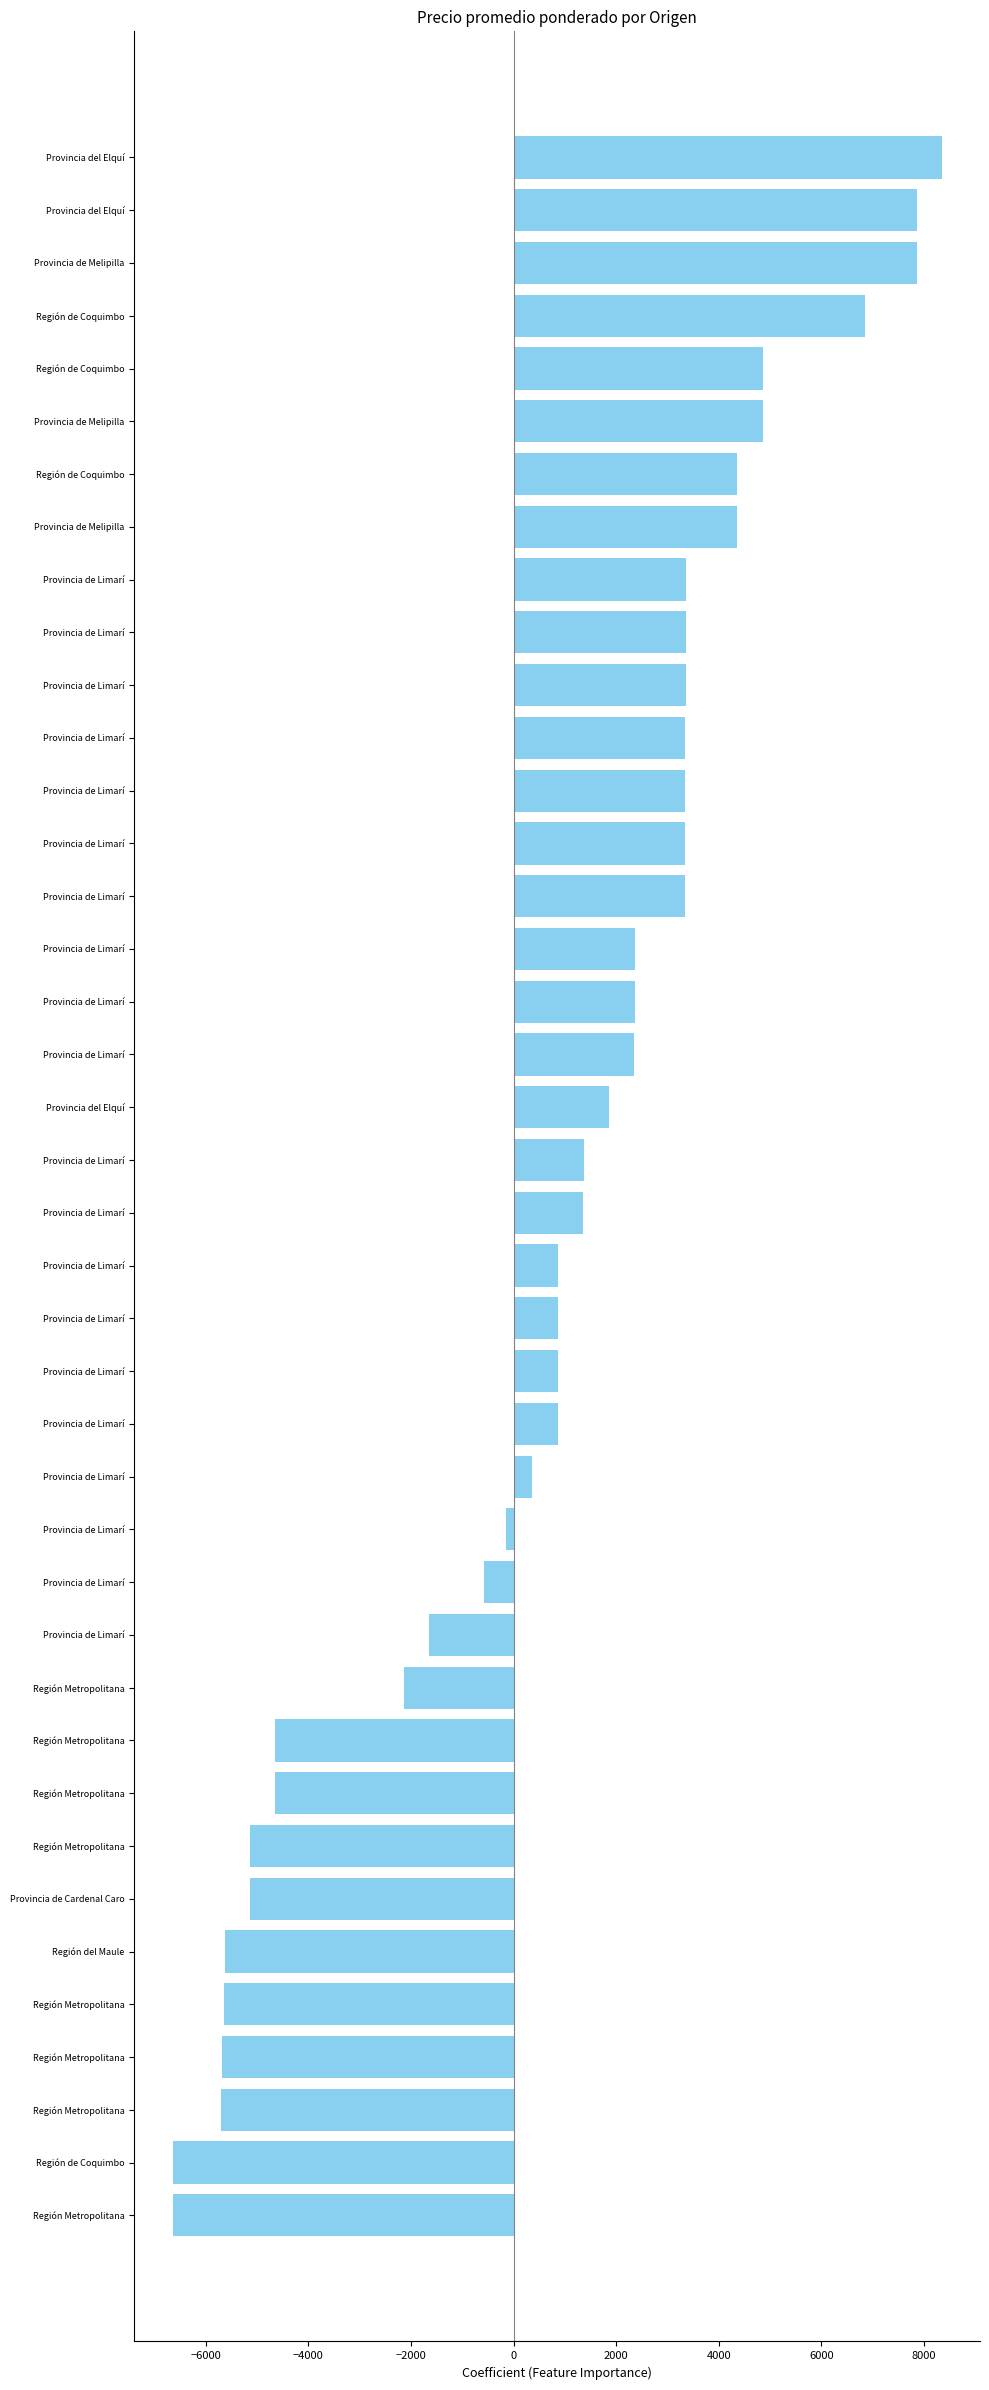

How many data points are less than 1369?

20